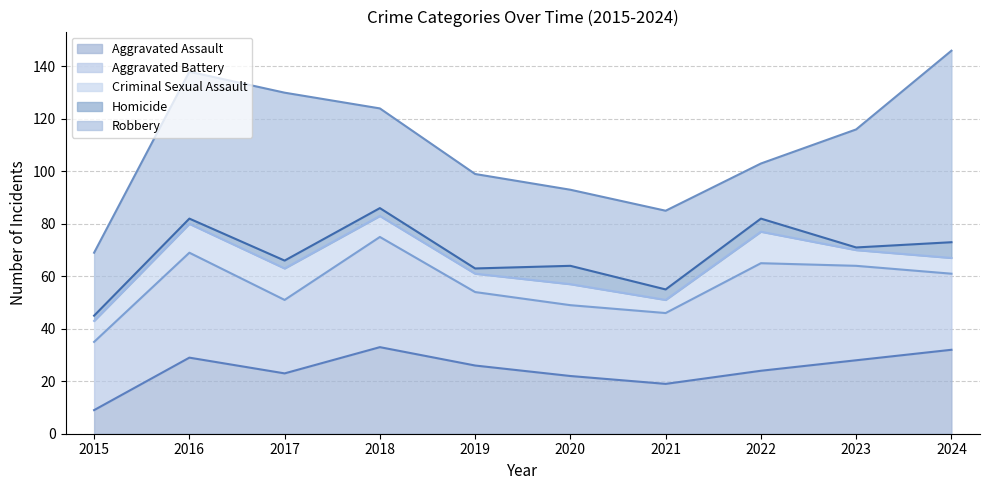

What are all the series names shown in the legend?

Aggravated Assault, Aggravated Battery, Criminal Sexual Assault, Homicide, Robbery